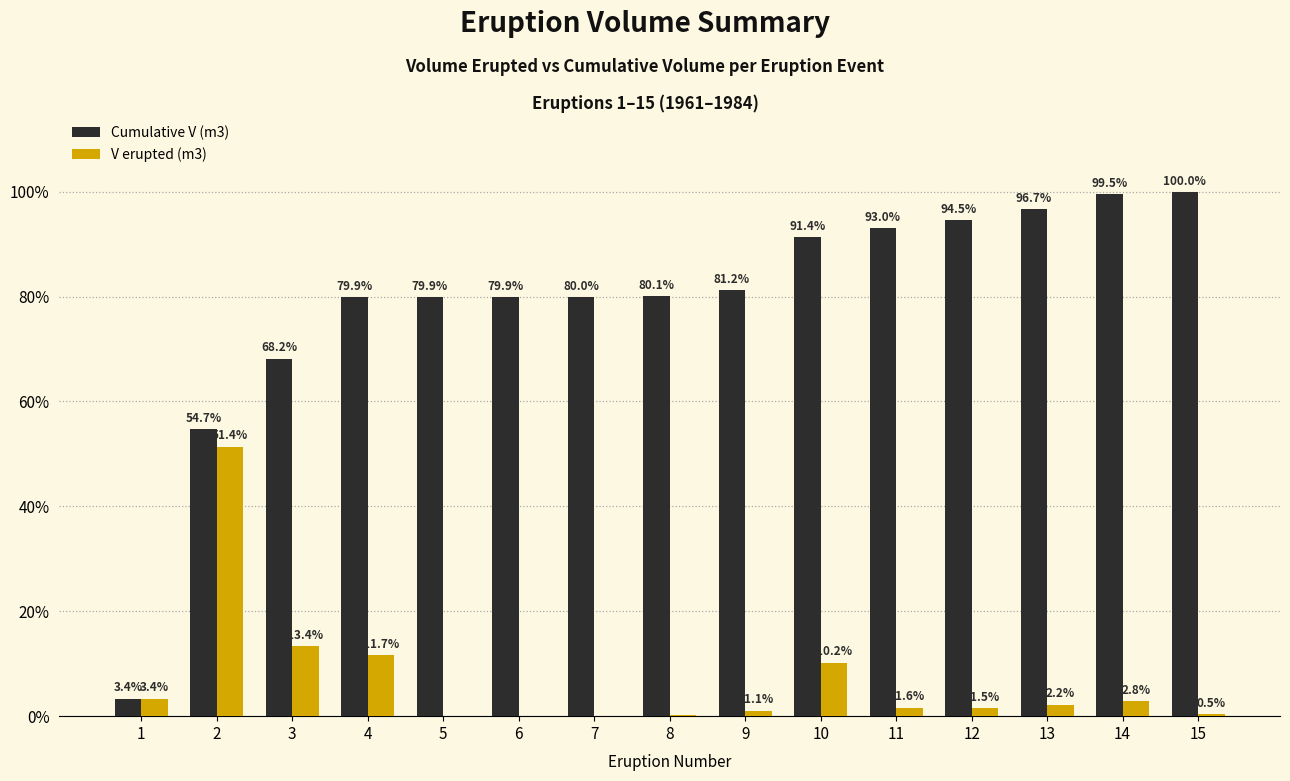

At which category is the sum across all series the highest?

2